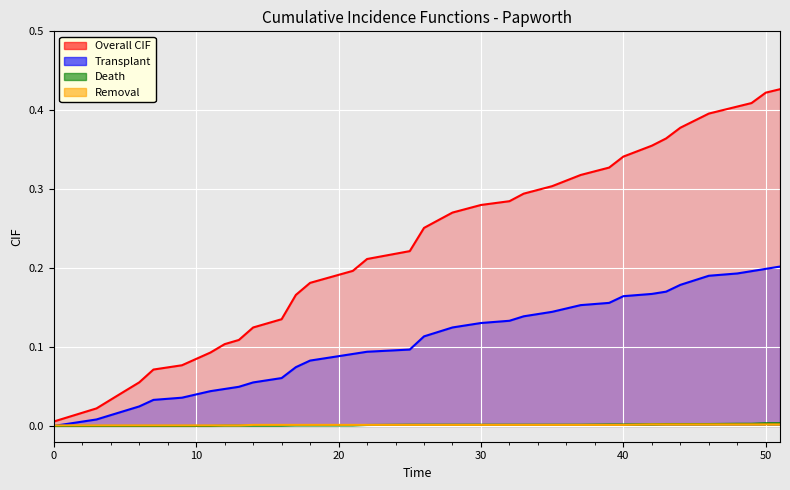

What is the difference between the highest and lowest values at 18?

0.2